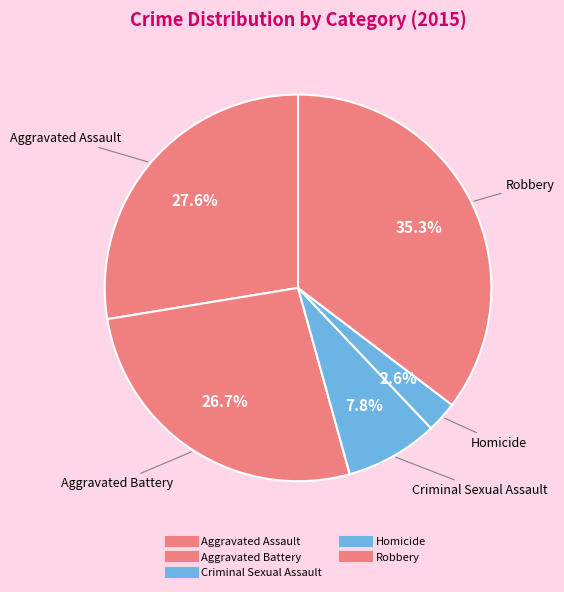

How many slices are in this pie chart?

5